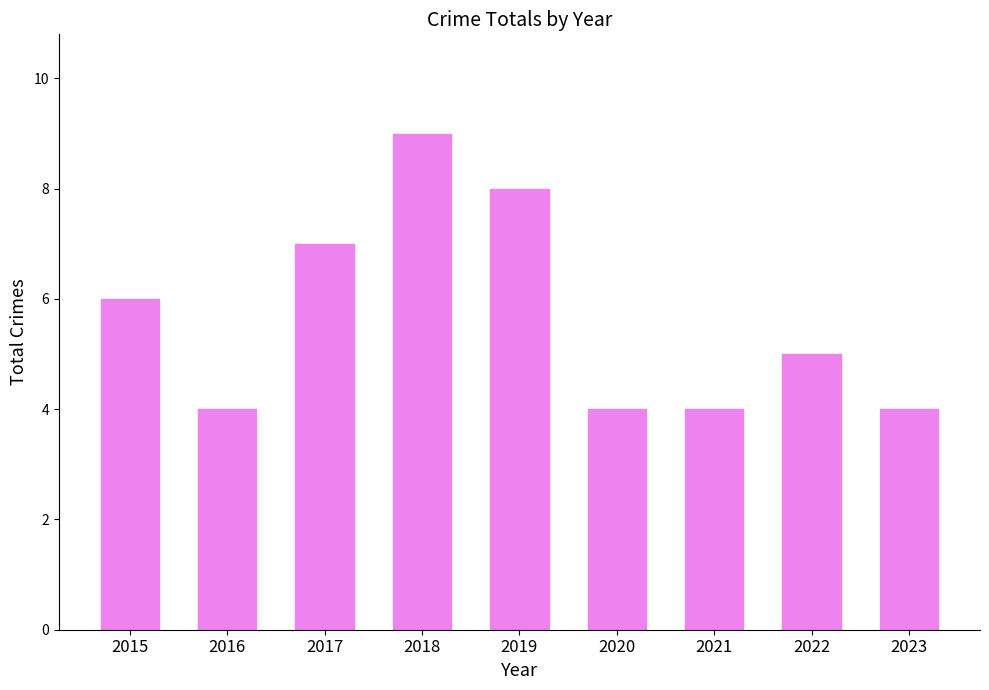

Which category has the highest value across all series?

2018